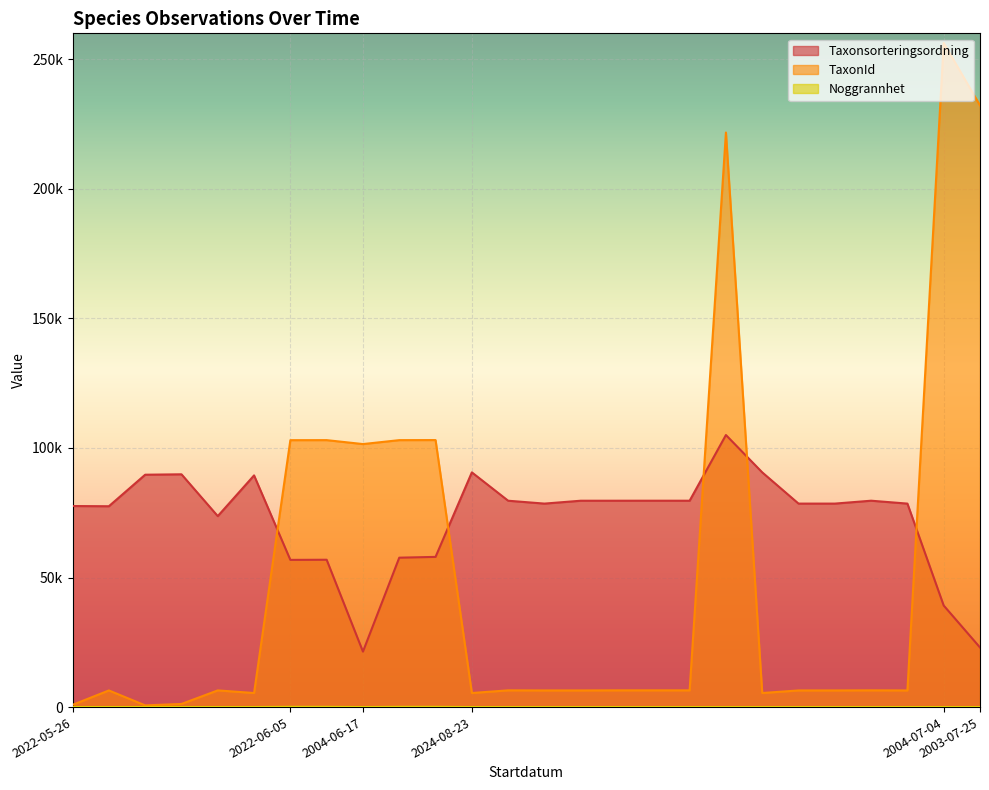

Rank the series by their average value, from highest to lowest.

Taxonsorteringsordning, TaxonId, Noggrannhet